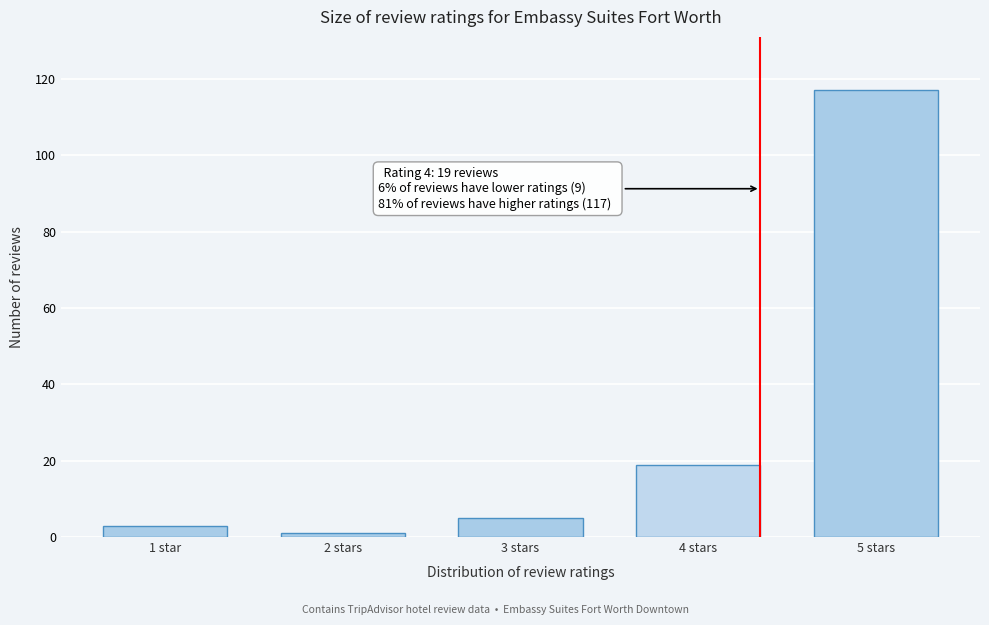

Reading right to left, what are all the values shown in this chart?

5 stars=117	4 stars=19	3 stars=5	2 stars=1	1 star=3